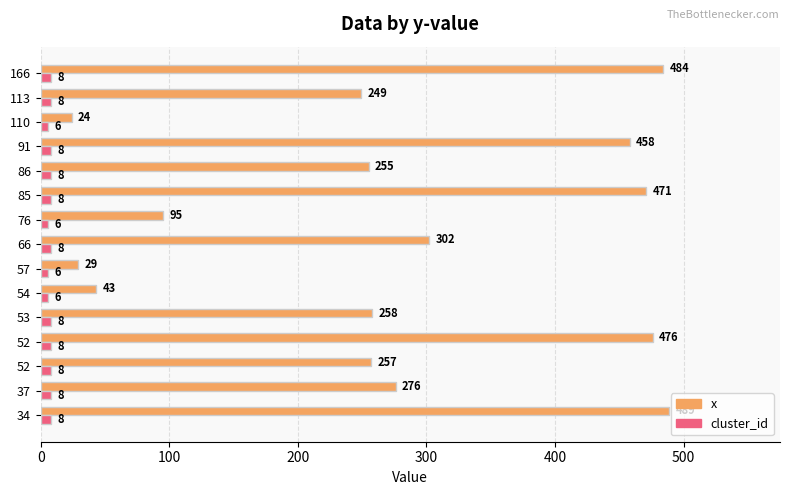

What are all the series names shown in the legend?

x, cluster_id